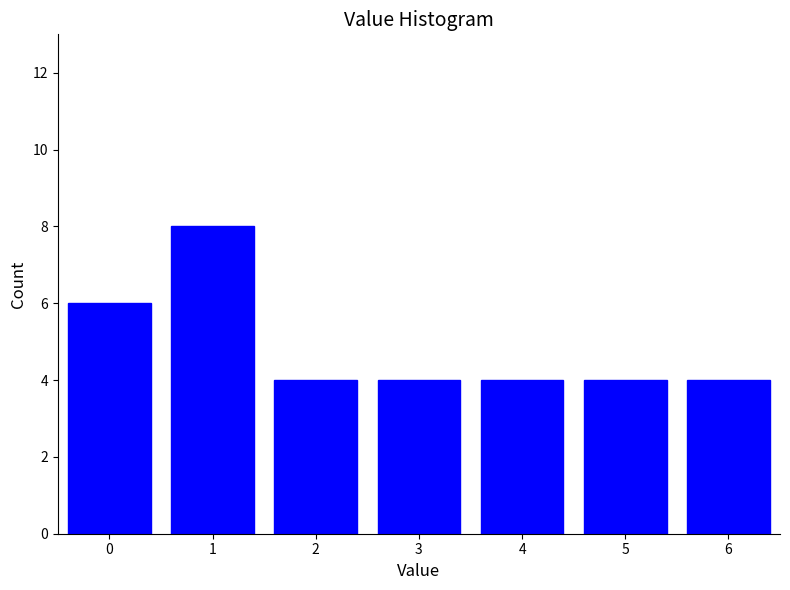

Reading right to left, transcribe all the data shown in this chart.

6=4	5=4	4=4	3=4	2=4	1=8	0=6